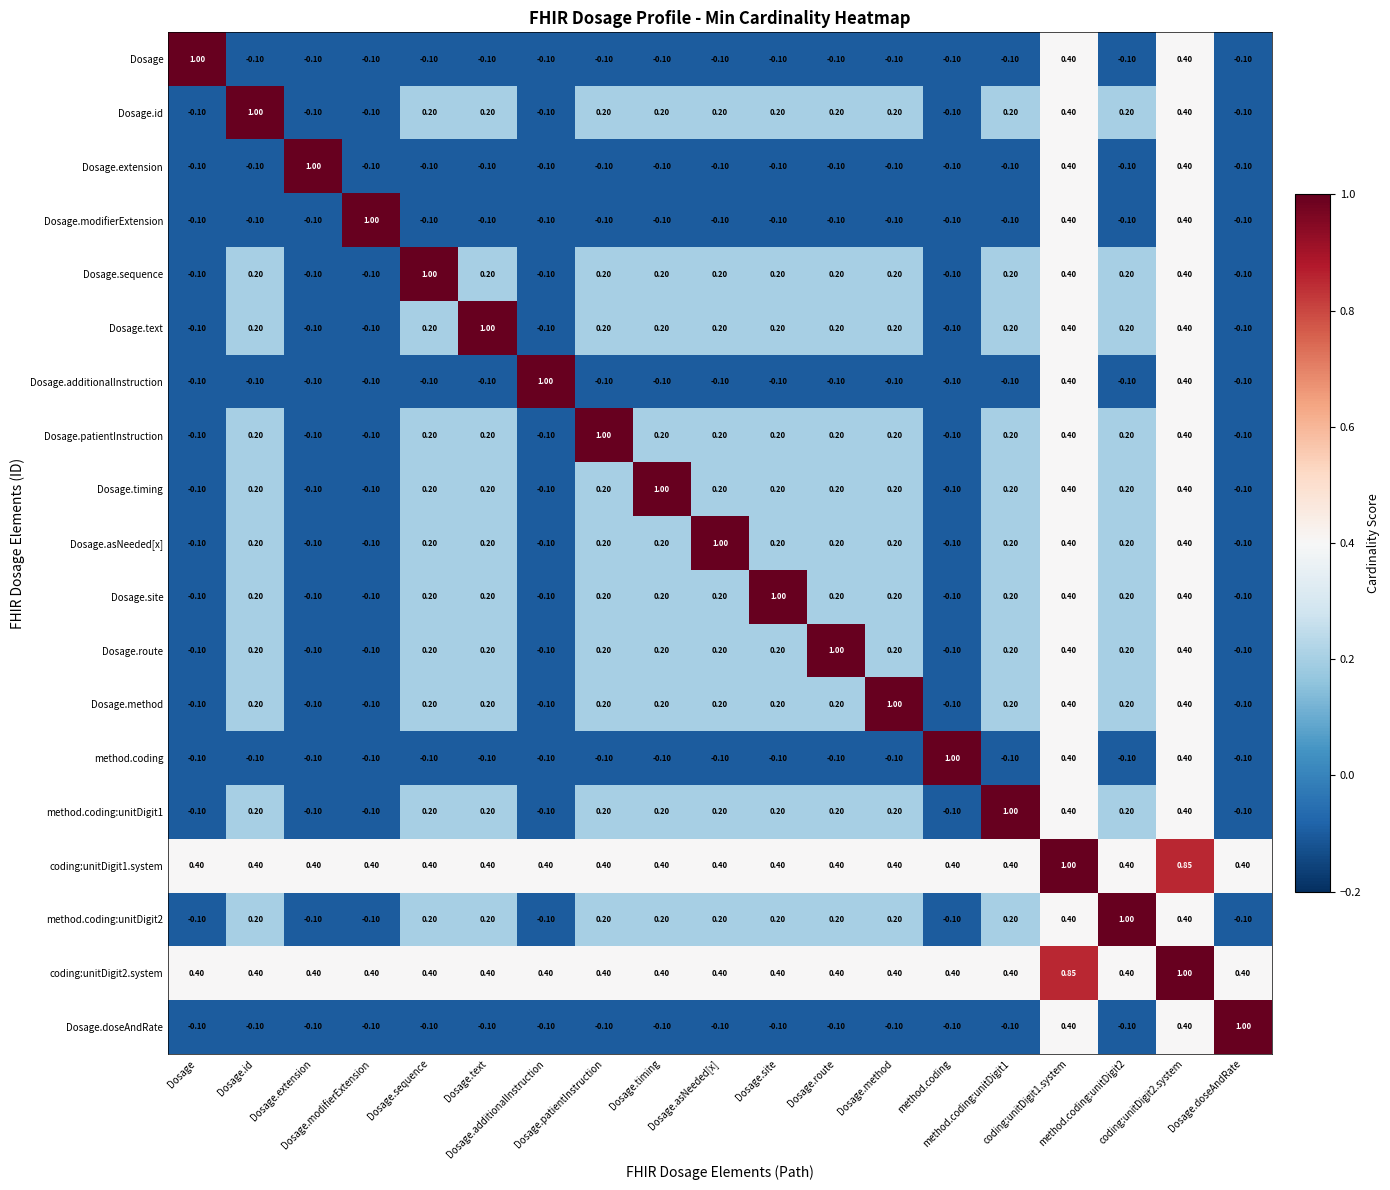

Count the number of categories in the chart.

19